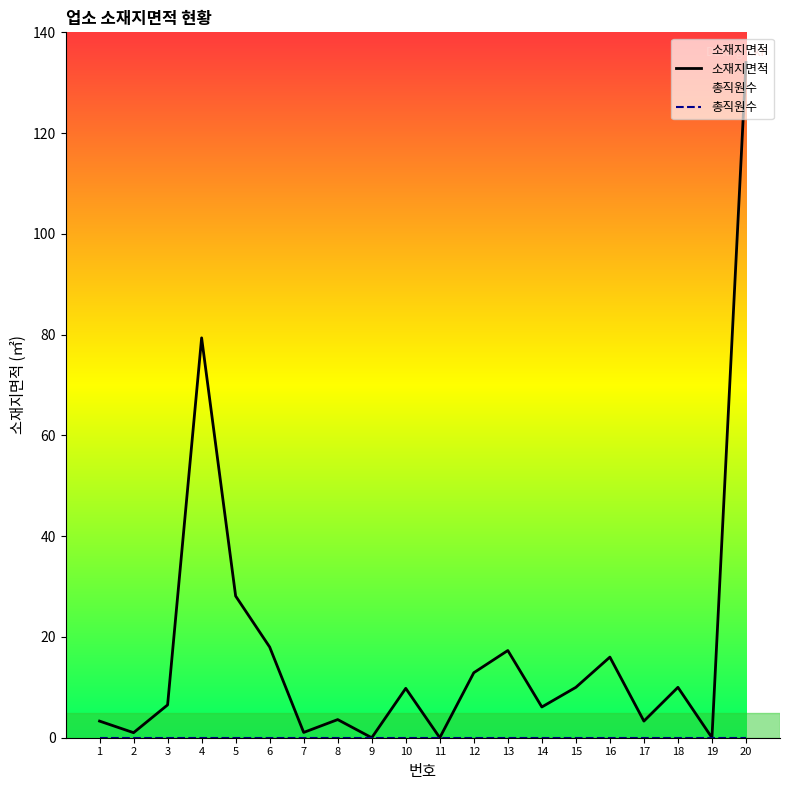

Which category has the lowest value in the 소재지면적 series?

9